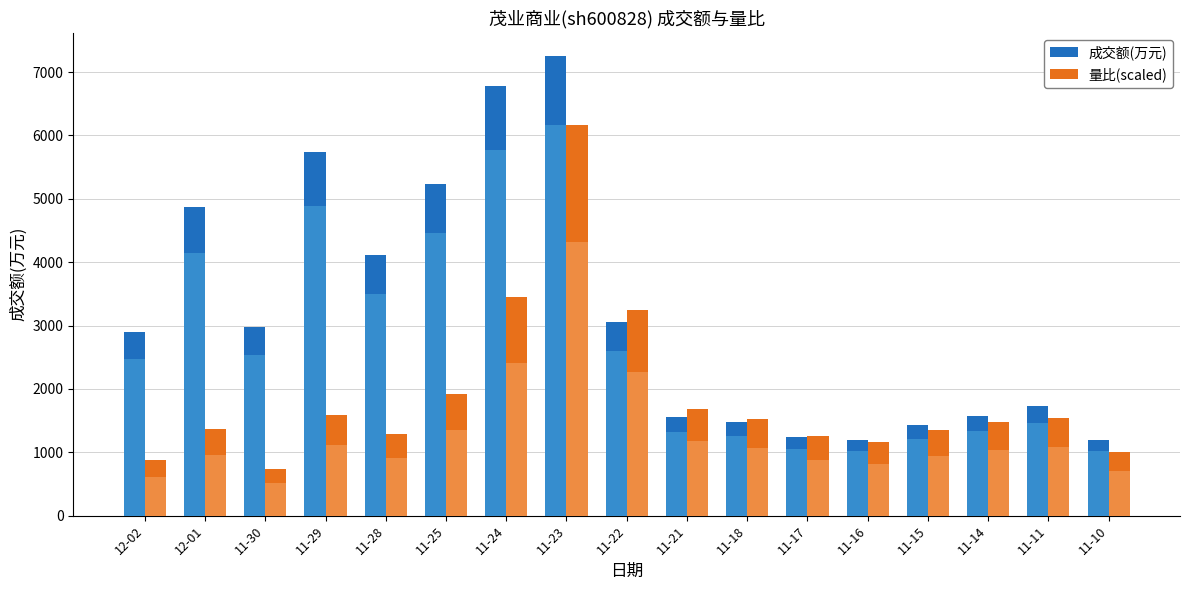

Reading right to left, extract all data points from this chart.

成交额(万元): 1194.0	1723.0	1569.0	1423.0	1198.0	1234.0	1479.0	1558.0	3060.0	7256.0	6783.0	5241.0	4112.0	5746.0	2977.0	4877.0	2906.0
量比(scaled): 998.6	1541.9	1483.2	1351.0	1160.1	1262.9	1527.2	1688.7	3245.3	6167.6	3450.9	1923.7	1292.3	1586.0	734.2	1365.7	881.1